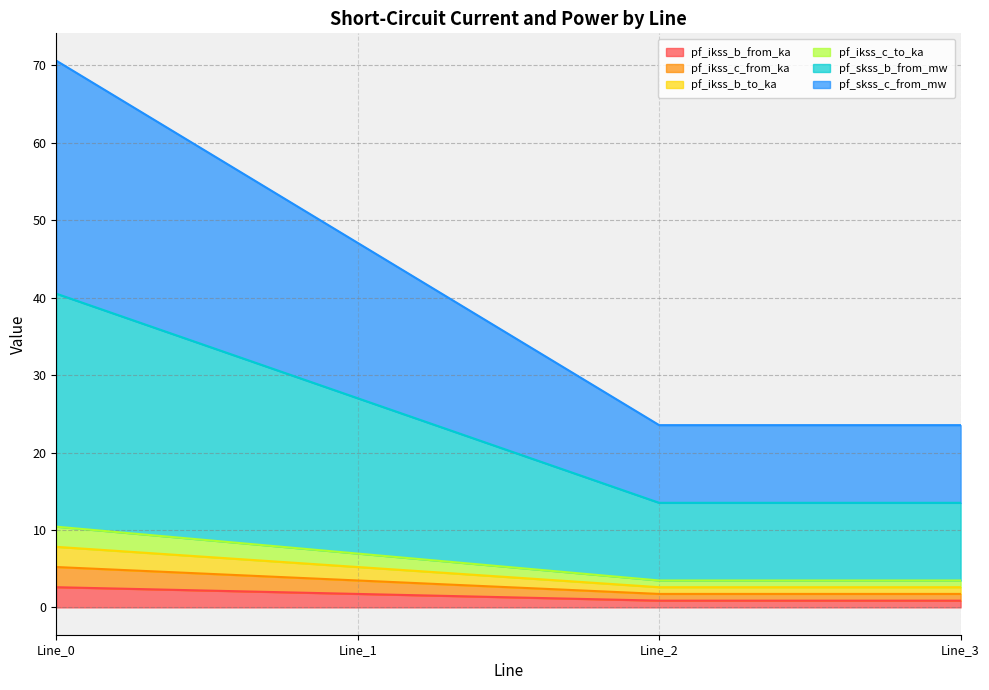

Which has a higher value, Line_1 or Line_3?

Line_1